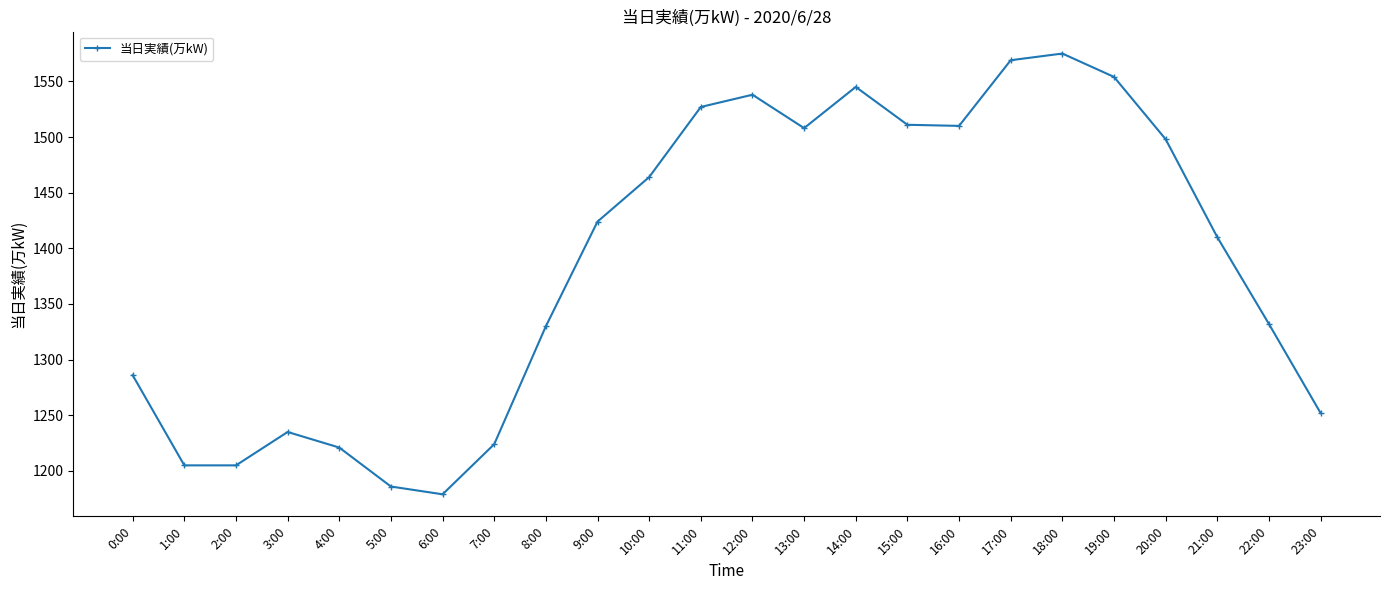

What is the difference between the values at 7:00 and 12:00?

314